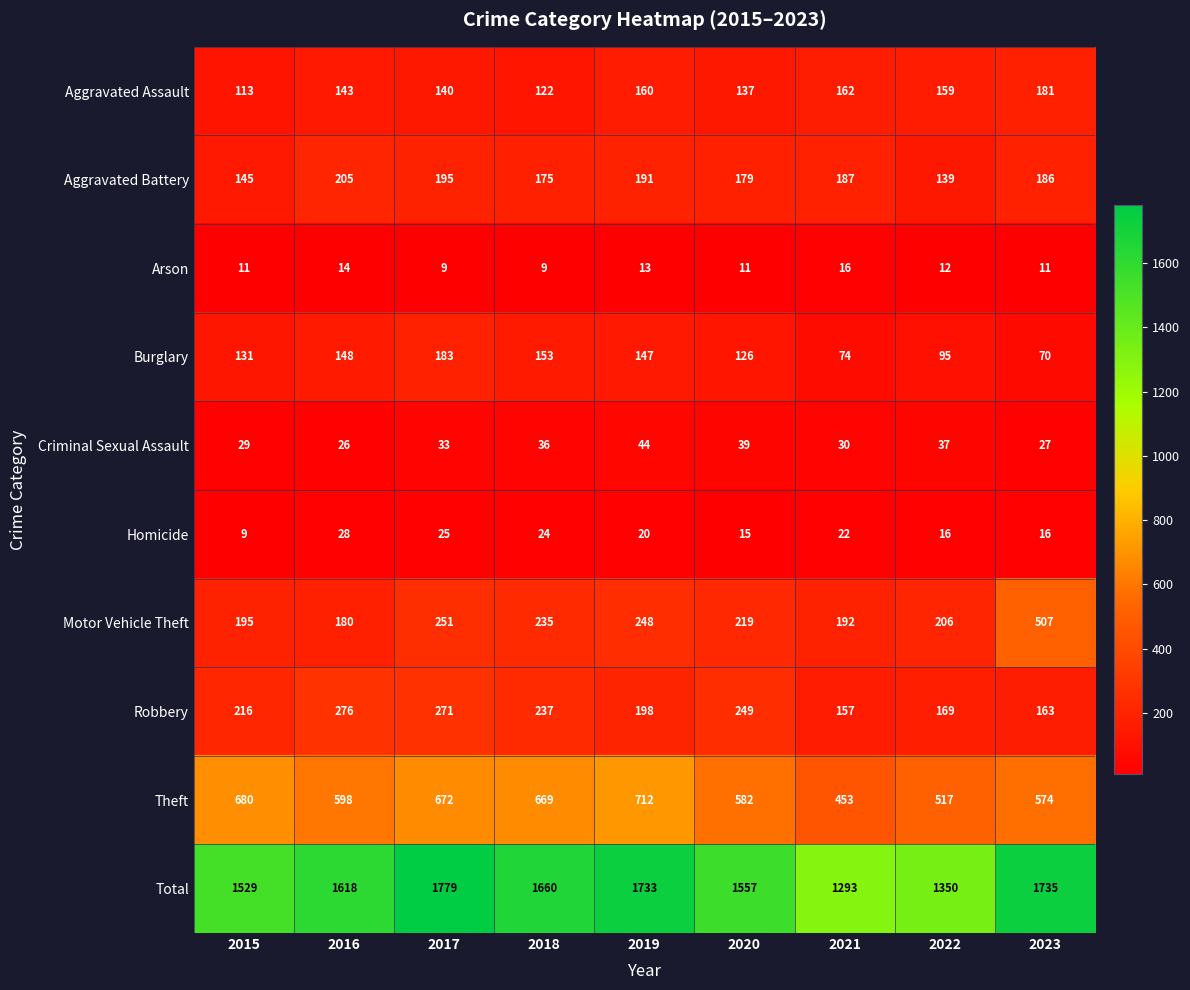

What is the difference between the Criminal Sexual Assault values at 2022 and 2021?

7